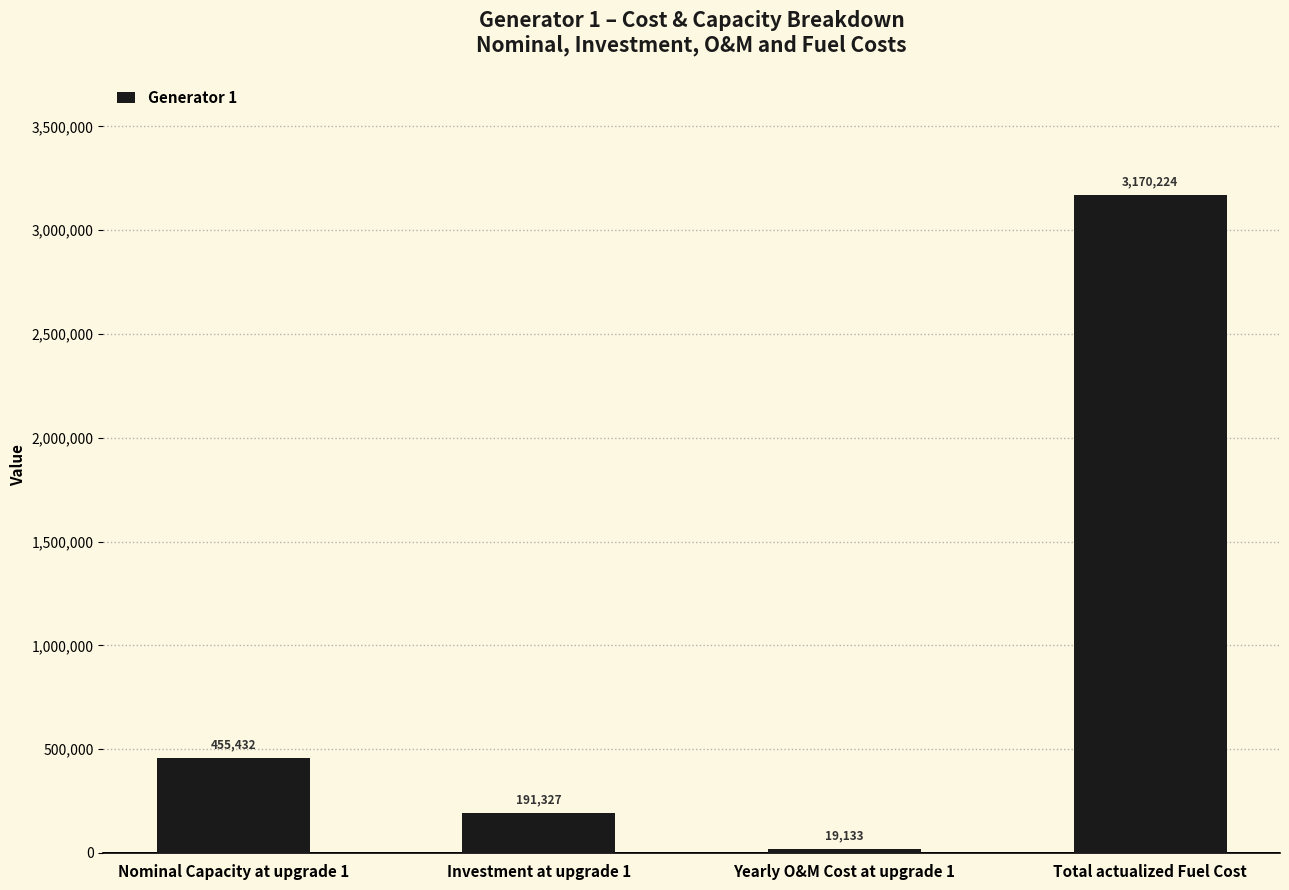

What is the value of the 2nd bar from the left?

191327.1